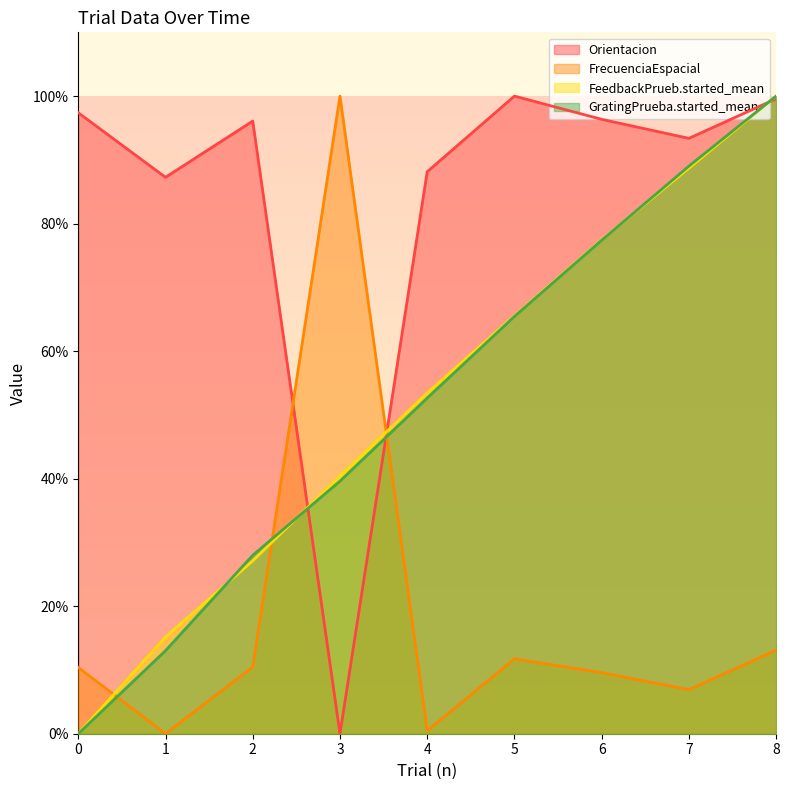

At 7, list the series in order from smallest to largest.

FrecuenciaEspacial, FeedbackPrueb.started_mean, GratingPrueba.started_mean, Orientacion